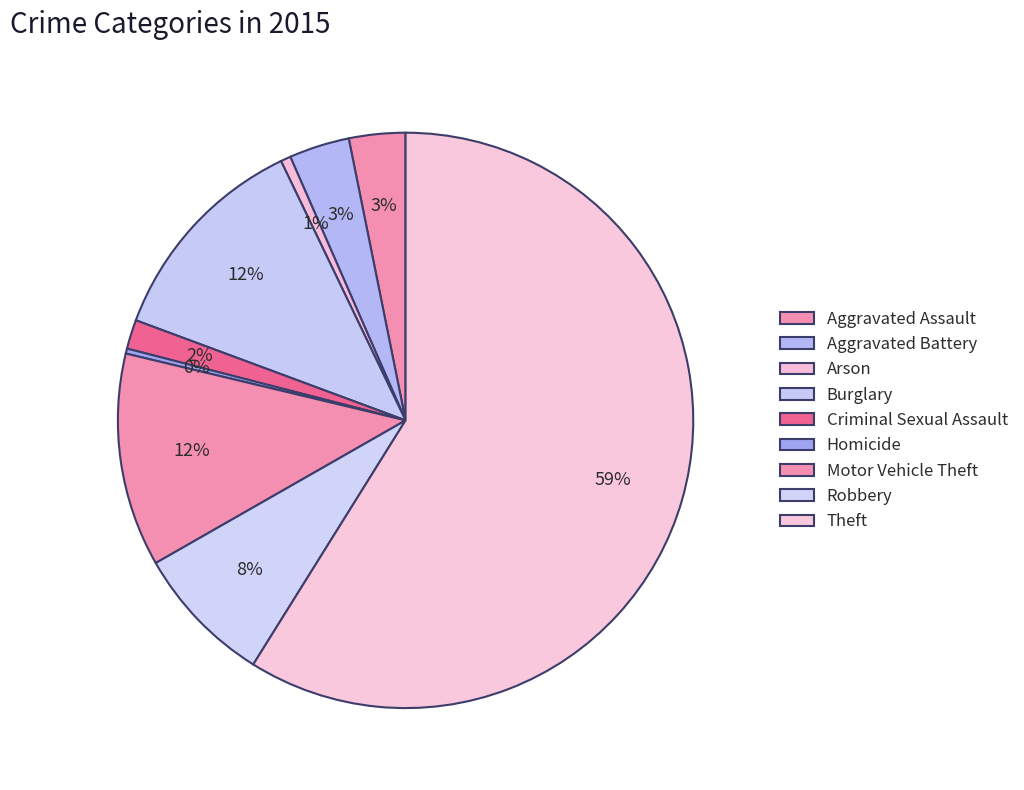

How many segments does this pie chart have?

9